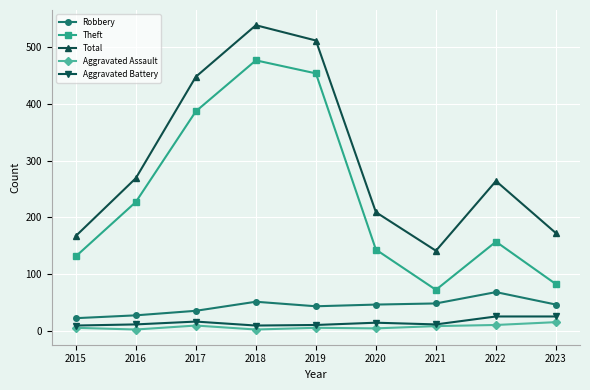

At which label does Total reach its peak?

2018